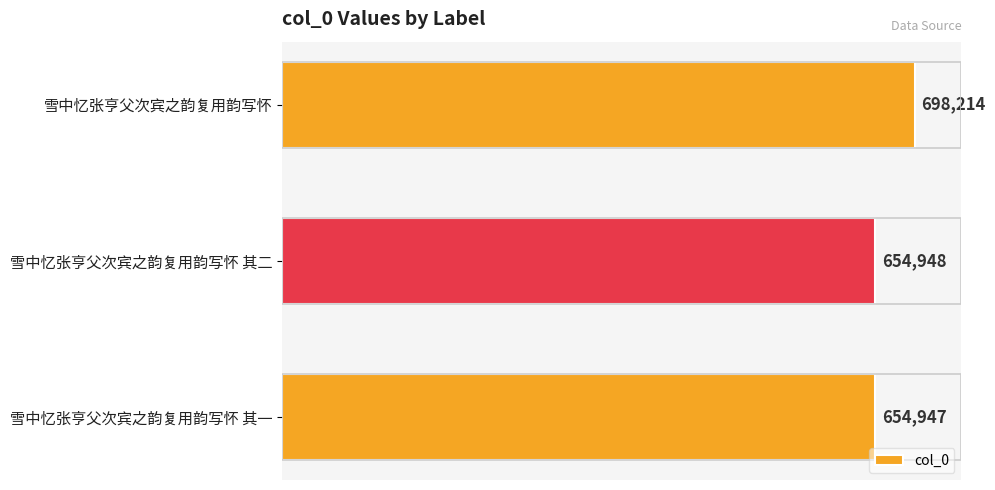

True or false: the data shows 180228 at 雪中忆张亨父次宾之韵复用韵写怀 其二.

False